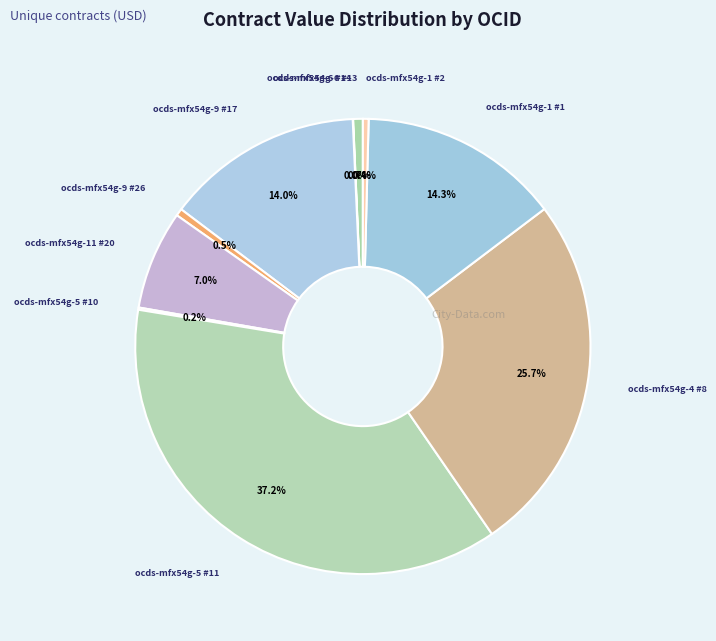

Which slice is the largest?

ocds-mfx54g-5 #11